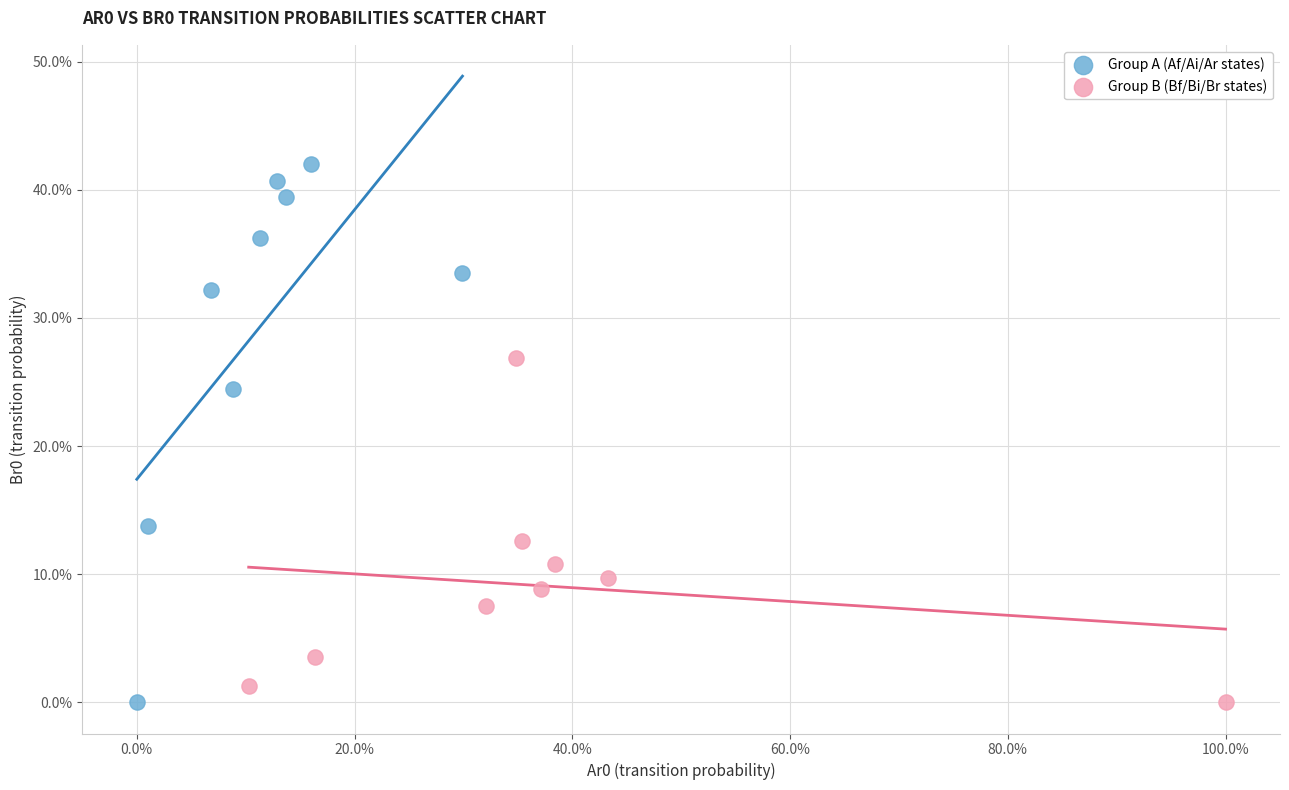

What are all the series names shown in the legend?

Group A (Af/Ai/Ar states), Group B (Bf/Bi/Br states)